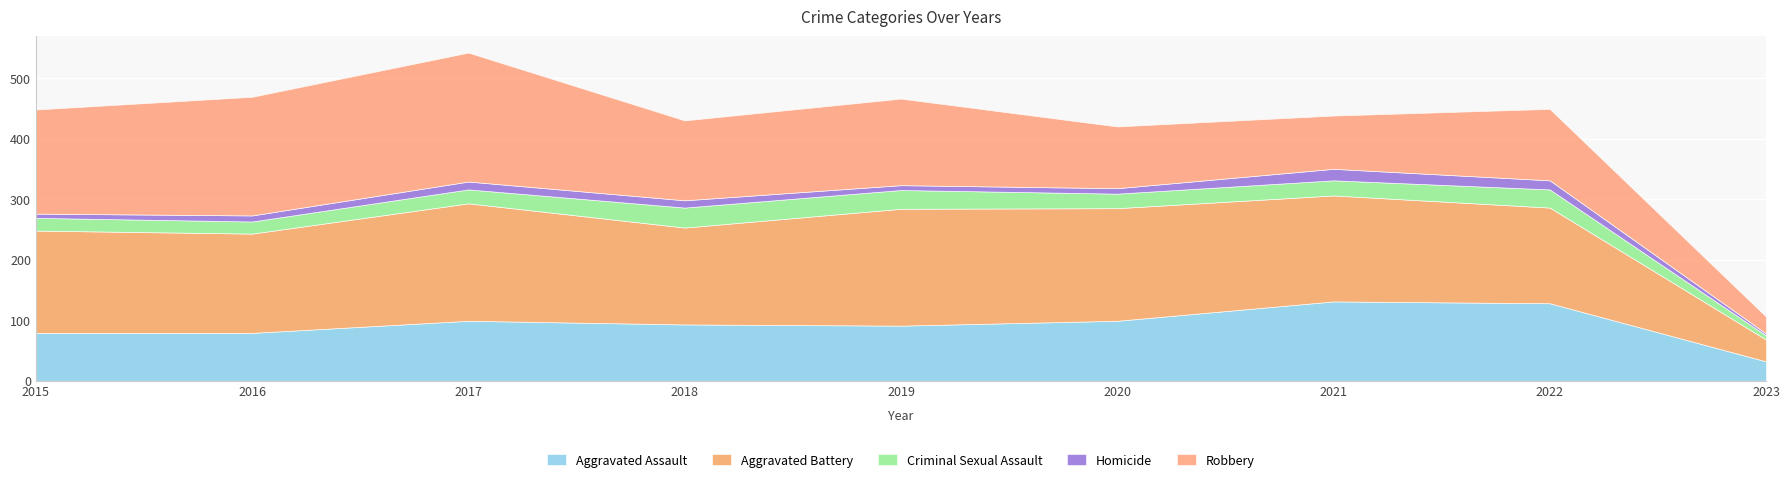

What is the sum of all Homicide values?

96